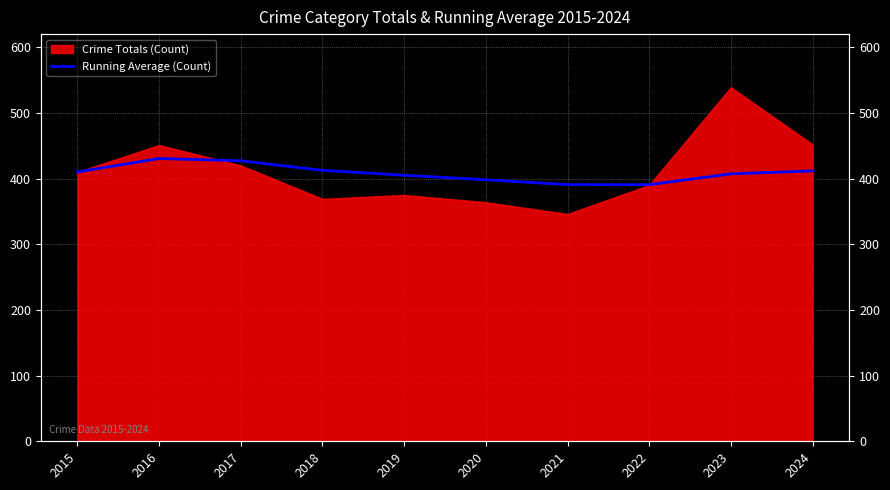

List the labels in order of value, smallest first.

2022, 2021, 2020, 2019, 2023, 2015, 2024, 2018, 2017, 2016